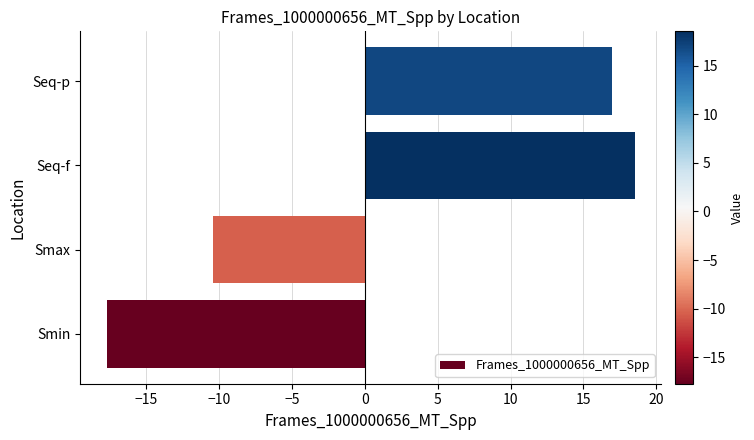

What is the minimum value shown in the chart?

-17.7